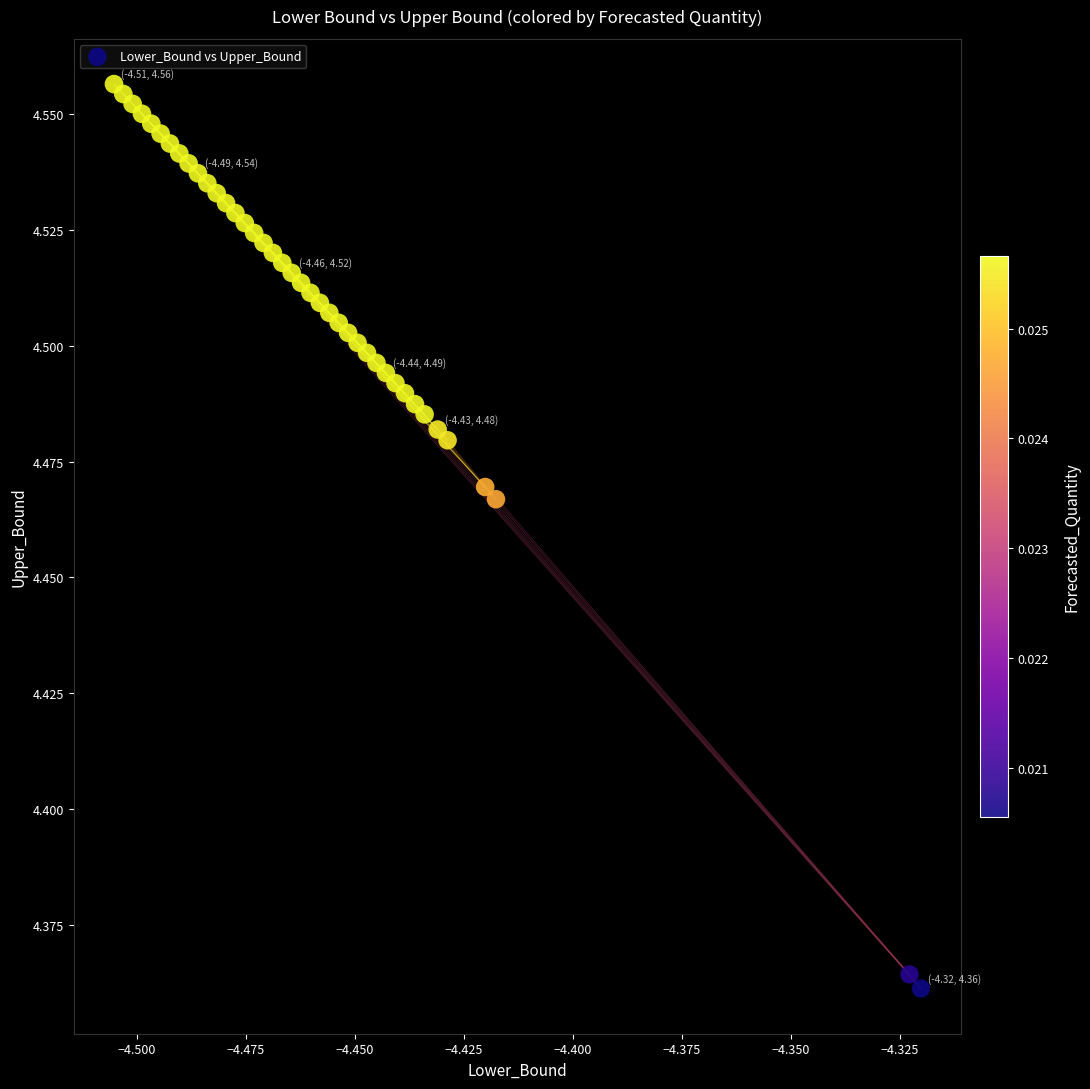

How many points are shown in the scatter plot?

40